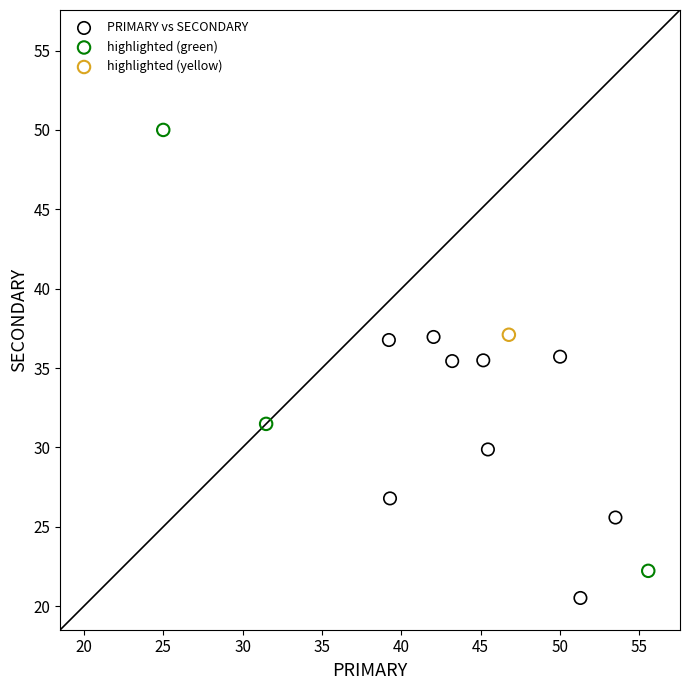

Which series contains the highest Y value?

highlighted (green)